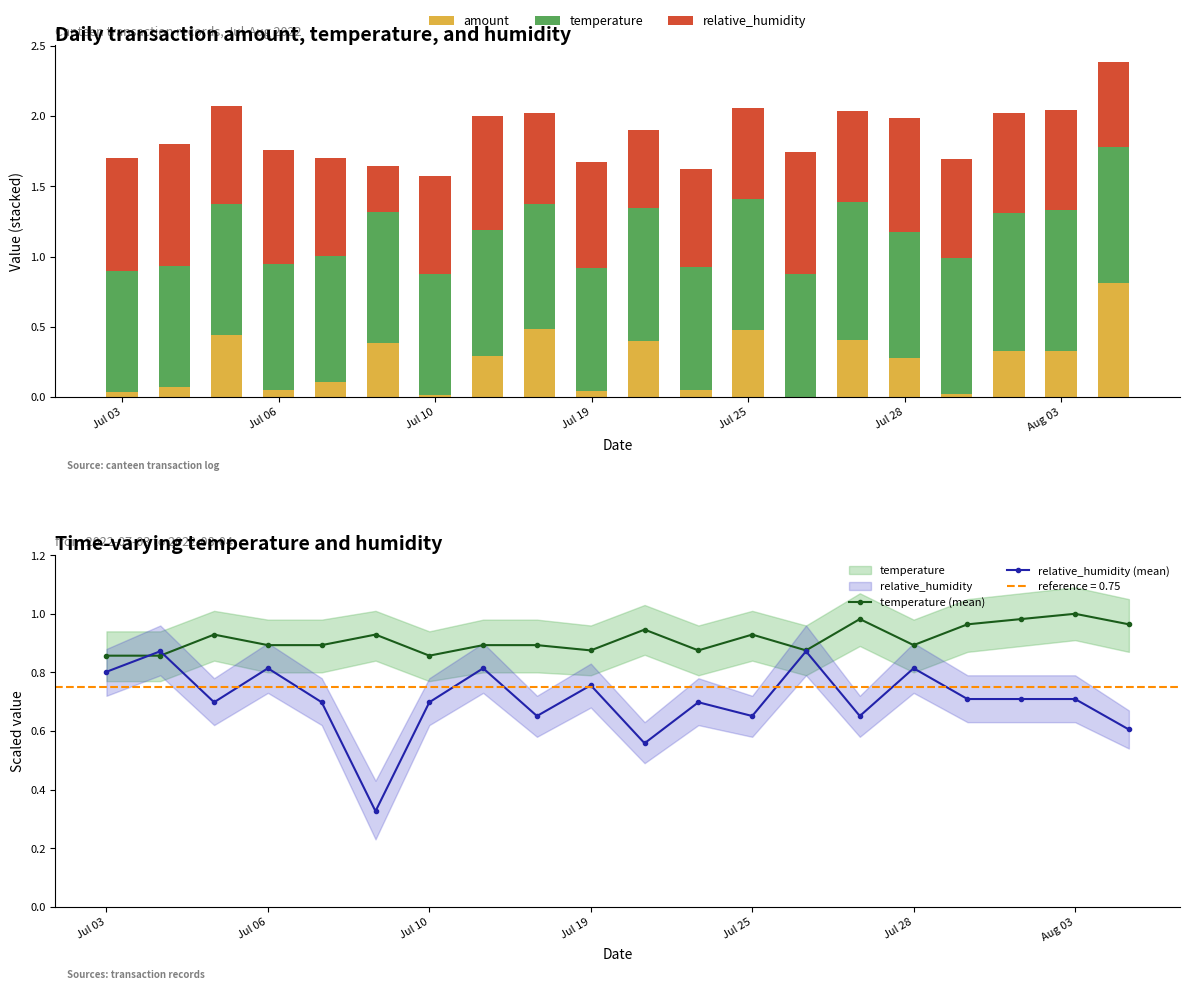

True or false: amount has a value of 0.0 at Jul 03.

True